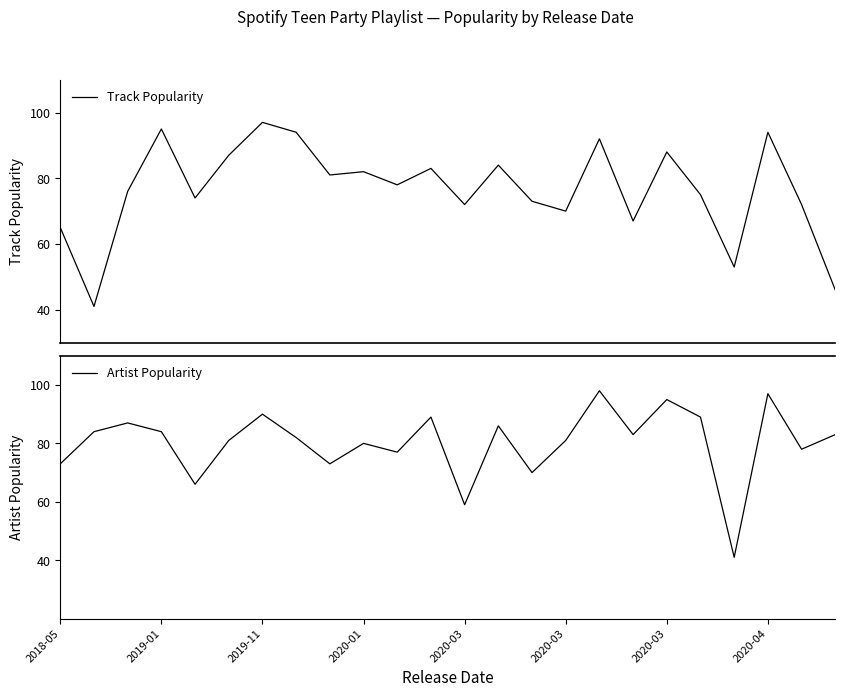

How many lines are shown in the chart?

2